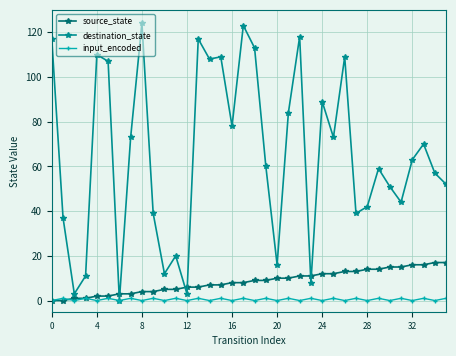

Count the number of categories in the chart.

36